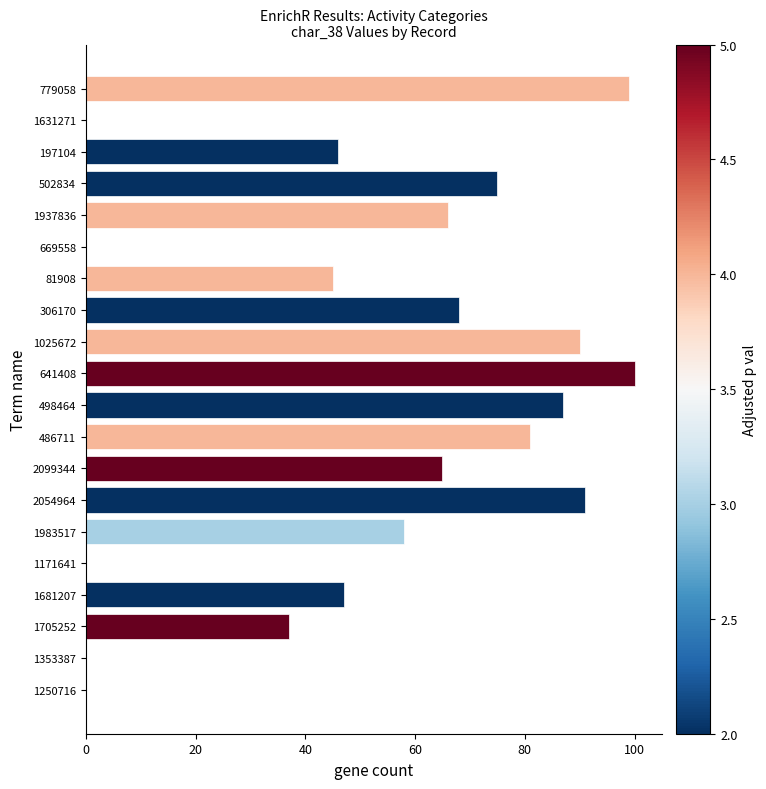

True or false: the data shows 30 at 1025672.

False